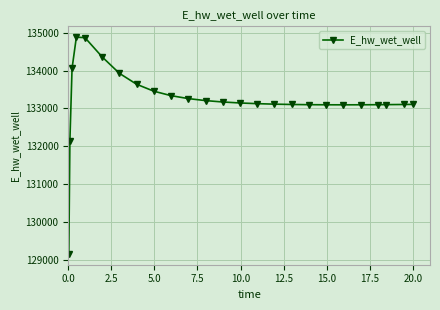

What is the difference between the second highest and second lowest values?

2719.8